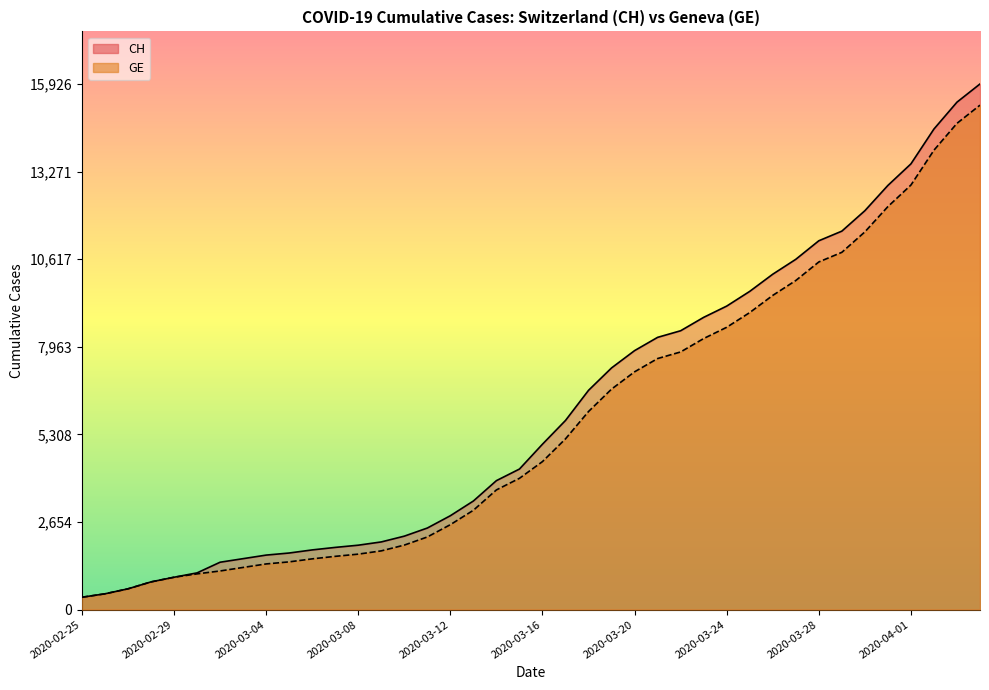

Which category has the highest value in the CH series?

2020-04-04